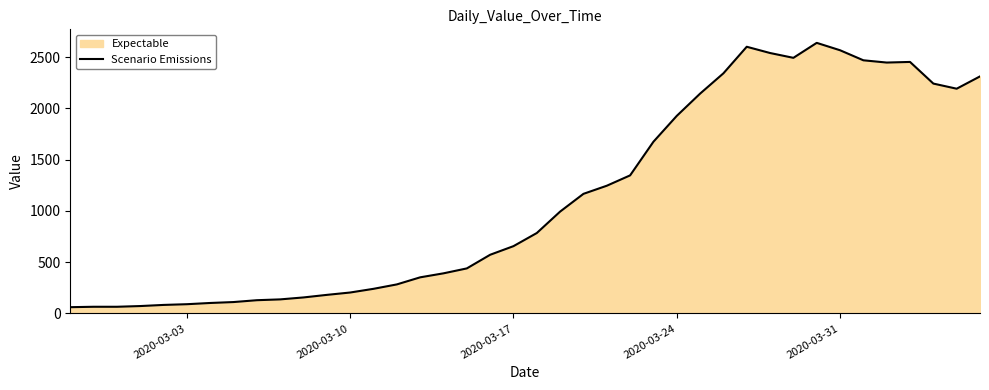

How many values are below 784?

20